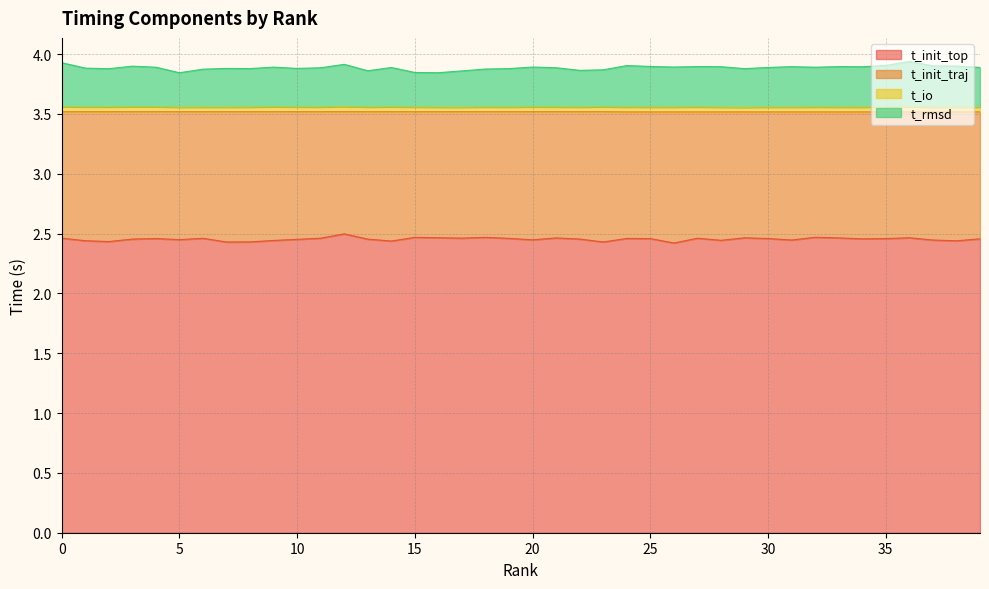

What is the maximum value for t_init_top?

2.5